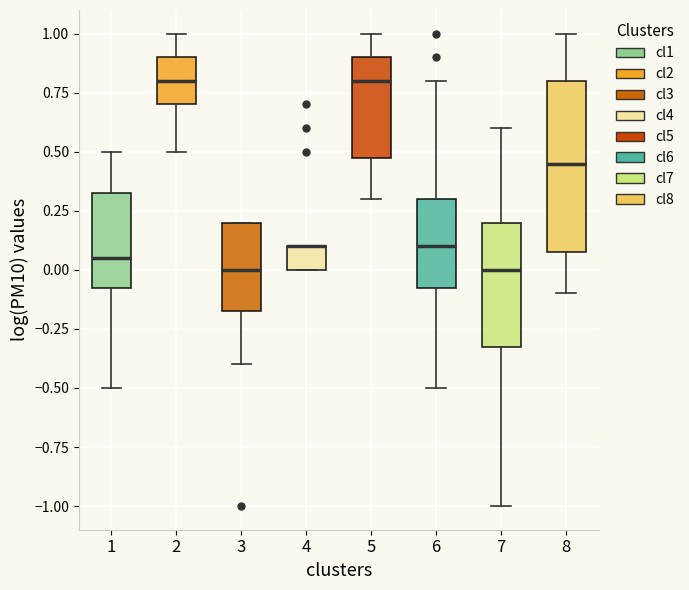

Where does the lower whisker of the box at x = 2 end on the y-axis? The values are not printed on the chart, so give them approximately, as read against the axis.

0.50